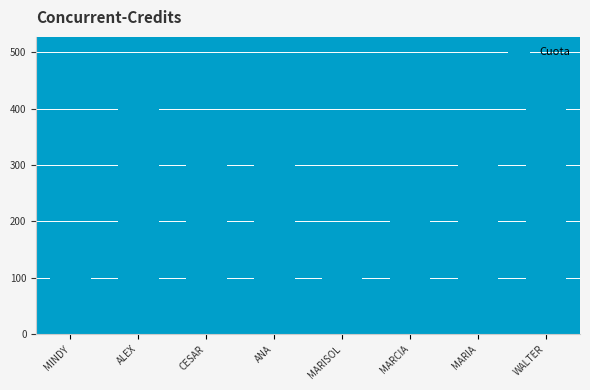

What is the smallest value displayed?

181.9